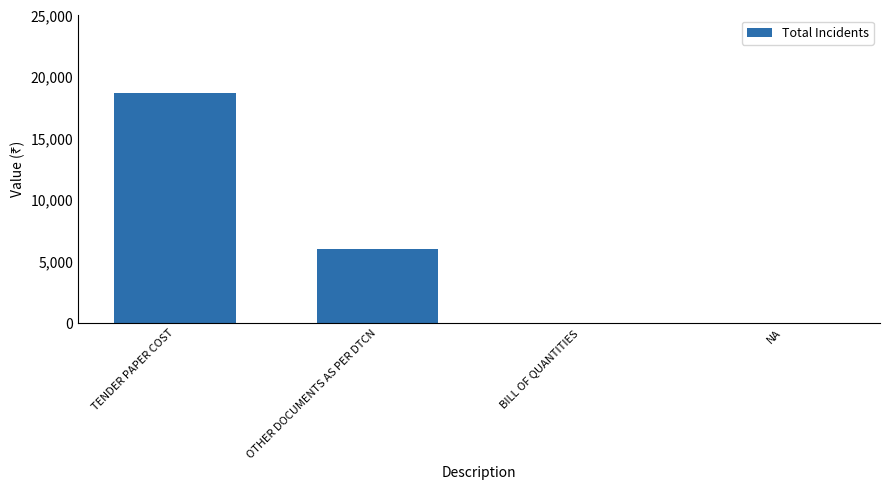

Is it true that the value at NA is 0?

True